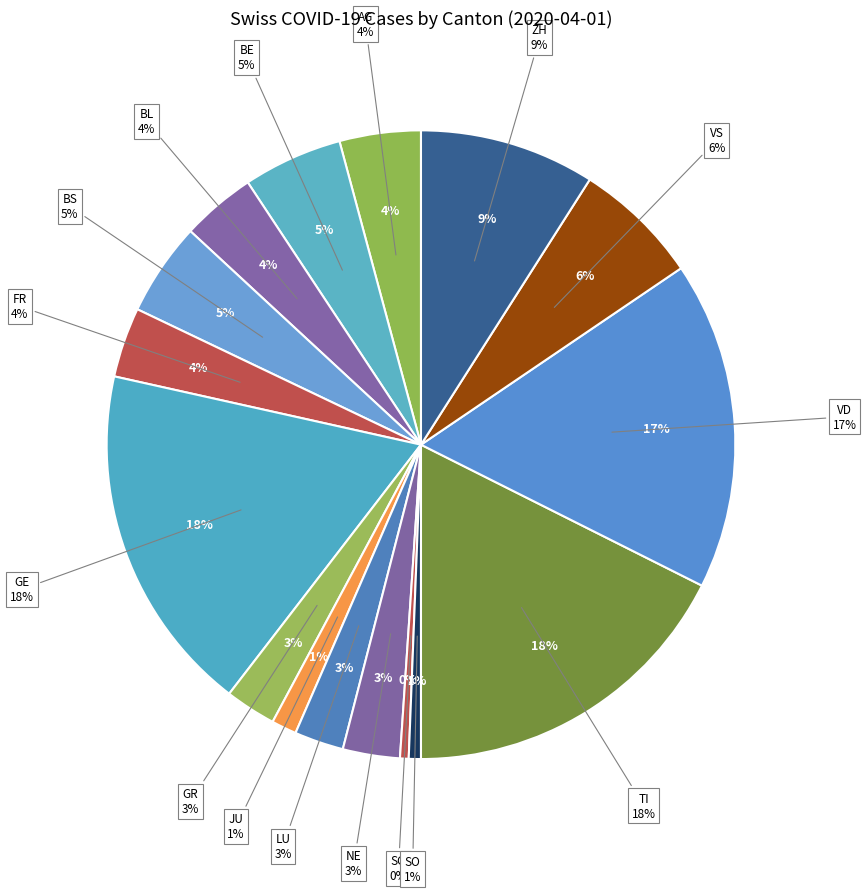

To the nearest percent, what is the difference between the TI and GR slice percentages?

15%